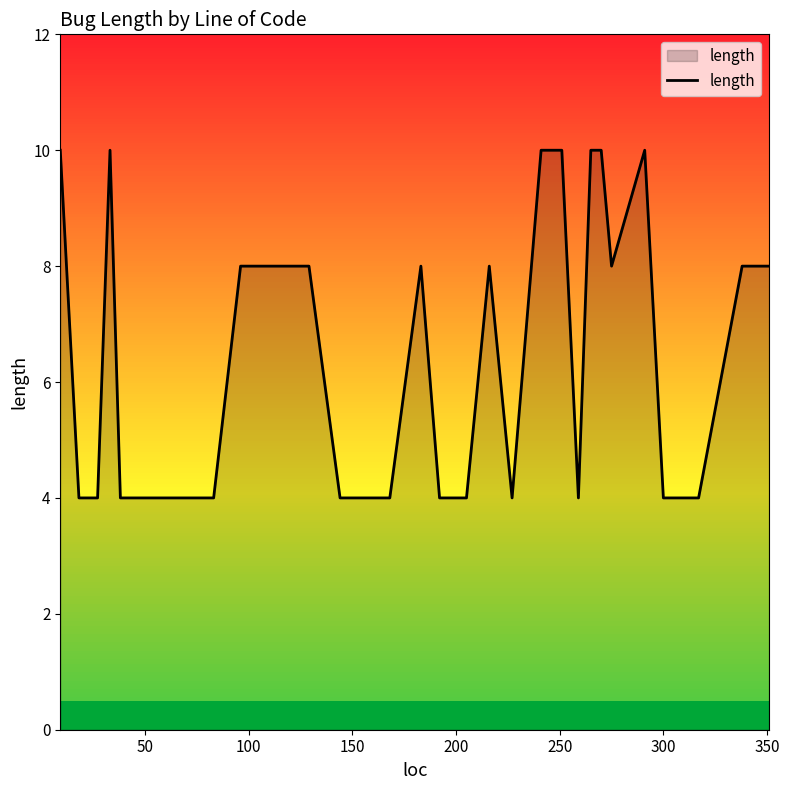

What is the minimum value shown in the chart?

4